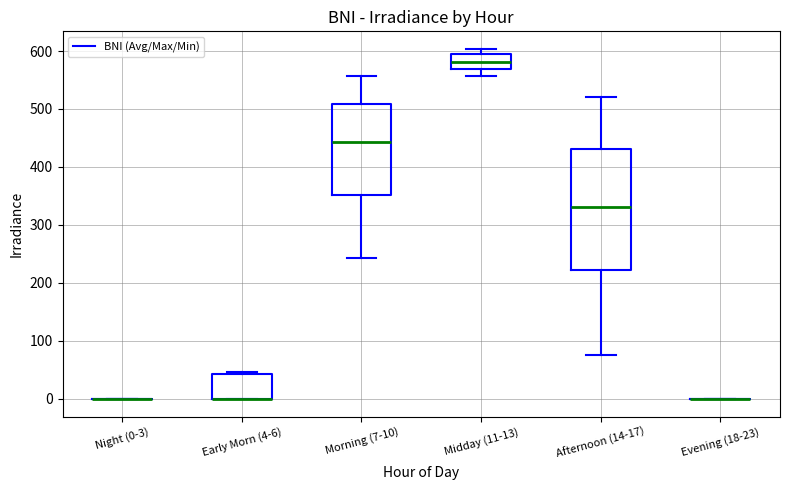

Which box is the tallest, from its lower edge to its upper edge?

Afternoon (14-17)